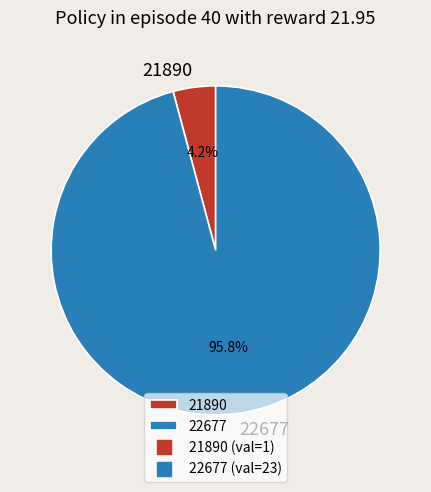

Count the number of slices in the pie.

2